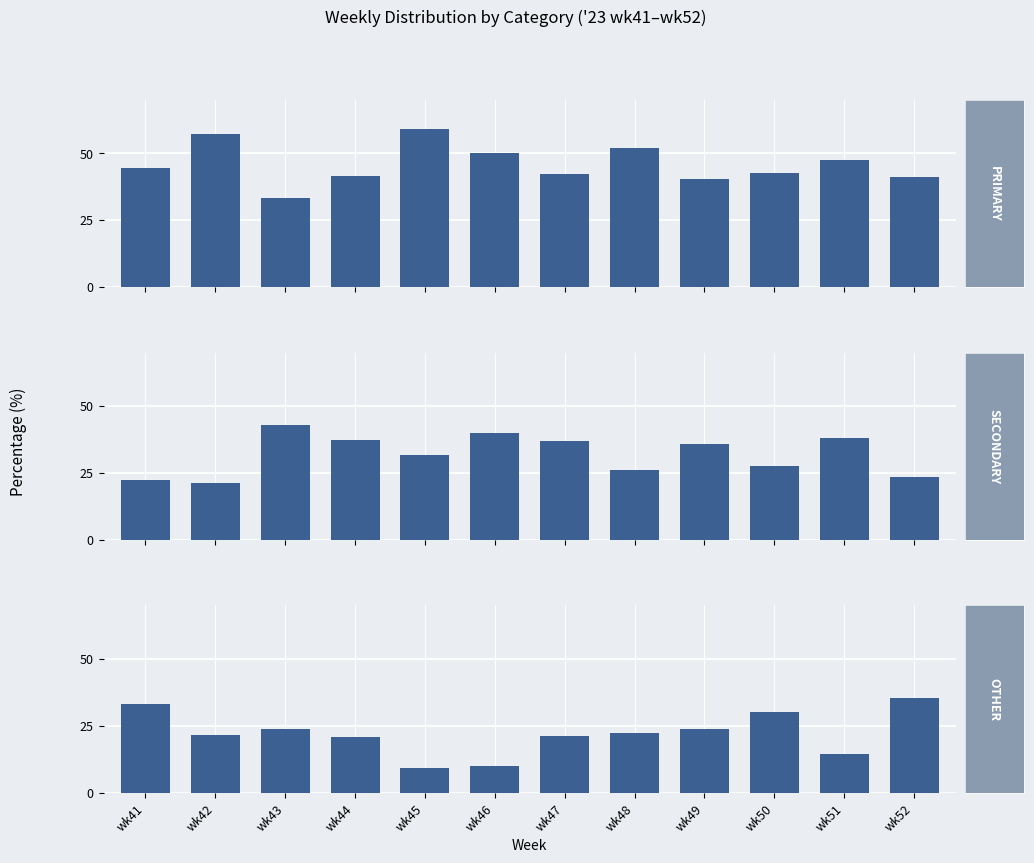

What is the total value across all series at wk46?

100.0